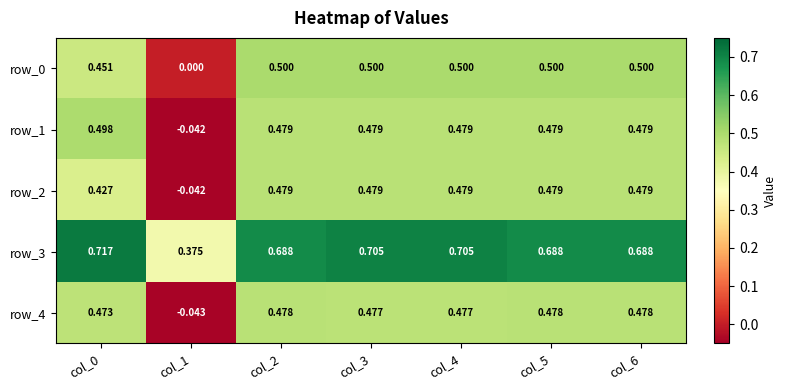

Reading left to right, what are all the values shown in this chart?

row_0: col_0=0.5	col_1=0.0	col_2=0.5	col_3=0.5	col_4=0.5	col_5=0.5	col_6=0.5
row_1: col_0=0.5	col_1=-0.0	col_2=0.5	col_3=0.5	col_4=0.5	col_5=0.5	col_6=0.5
row_2: col_0=0.4	col_1=-0.0	col_2=0.5	col_3=0.5	col_4=0.5	col_5=0.5	col_6=0.5
row_3: col_0=0.7	col_1=0.4	col_2=0.7	col_3=0.7	col_4=0.7	col_5=0.7	col_6=0.7
row_4: col_0=0.5	col_1=-0.0	col_2=0.5	col_3=0.5	col_4=0.5	col_5=0.5	col_6=0.5